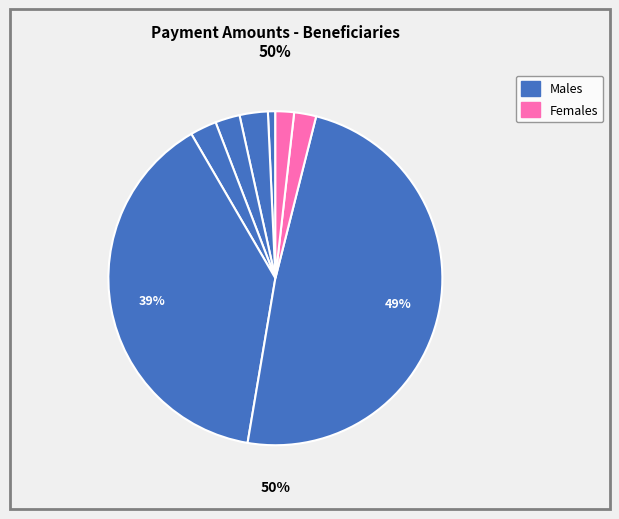

What percentage is the Nguyen Thi Thanh Huyen slice, to the nearest percent?

3%